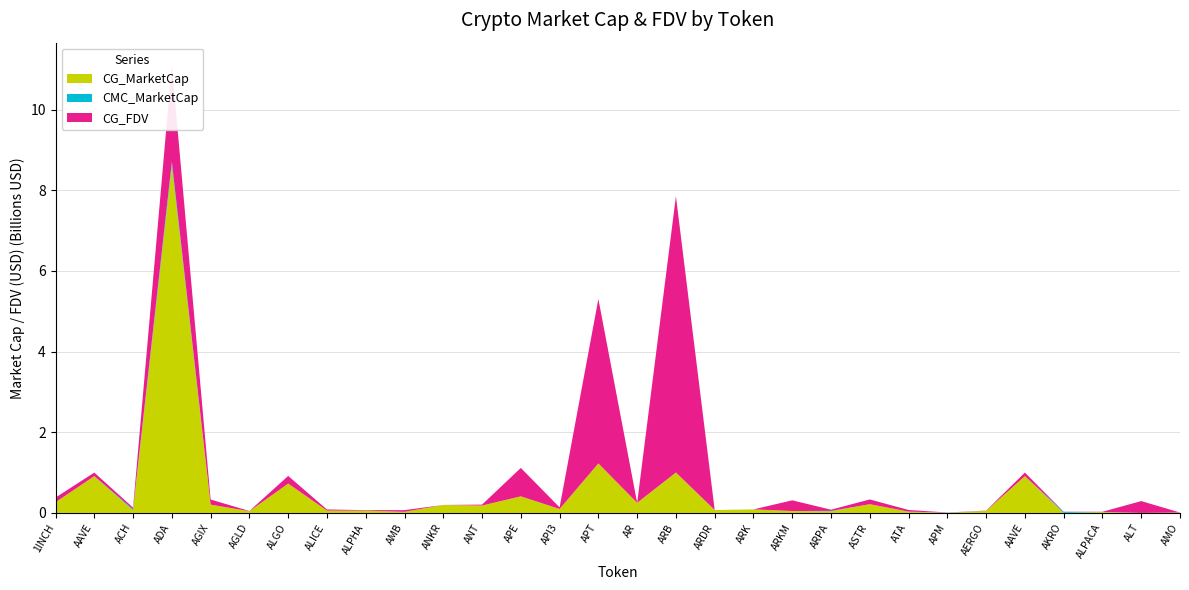

True or false: CMC_FDV and CMC_MarketCap intersect in this chart.

False